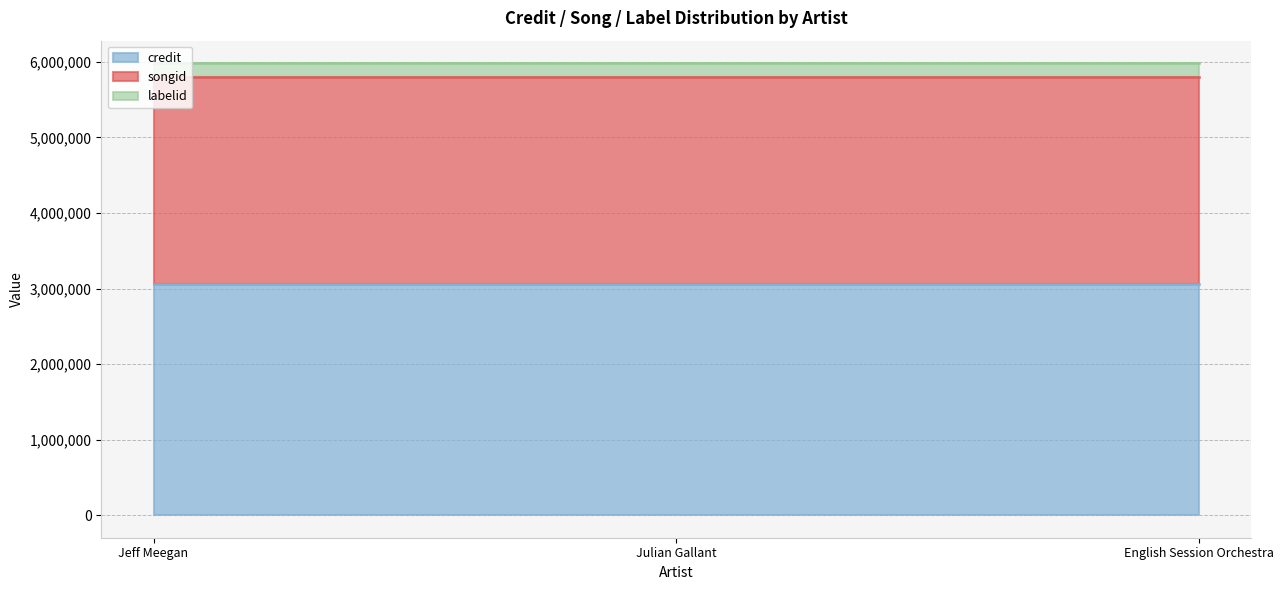

Between Julian Gallant and English Session Orchestra, which series saw the biggest shift?

credit